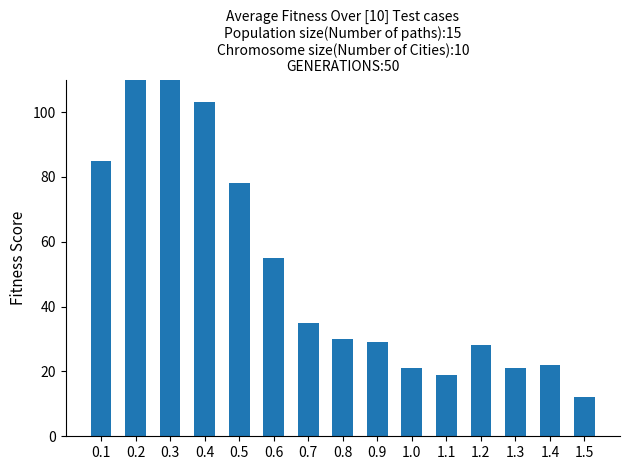

Rank the categories by value from lowest to highest.

1.5, 1.1, 1.0, 1.3, 1.4, 1.2, 0.9, 0.8, 0.7, 0.6, 0.5, 0.1, 0.4, 0.3, 0.2